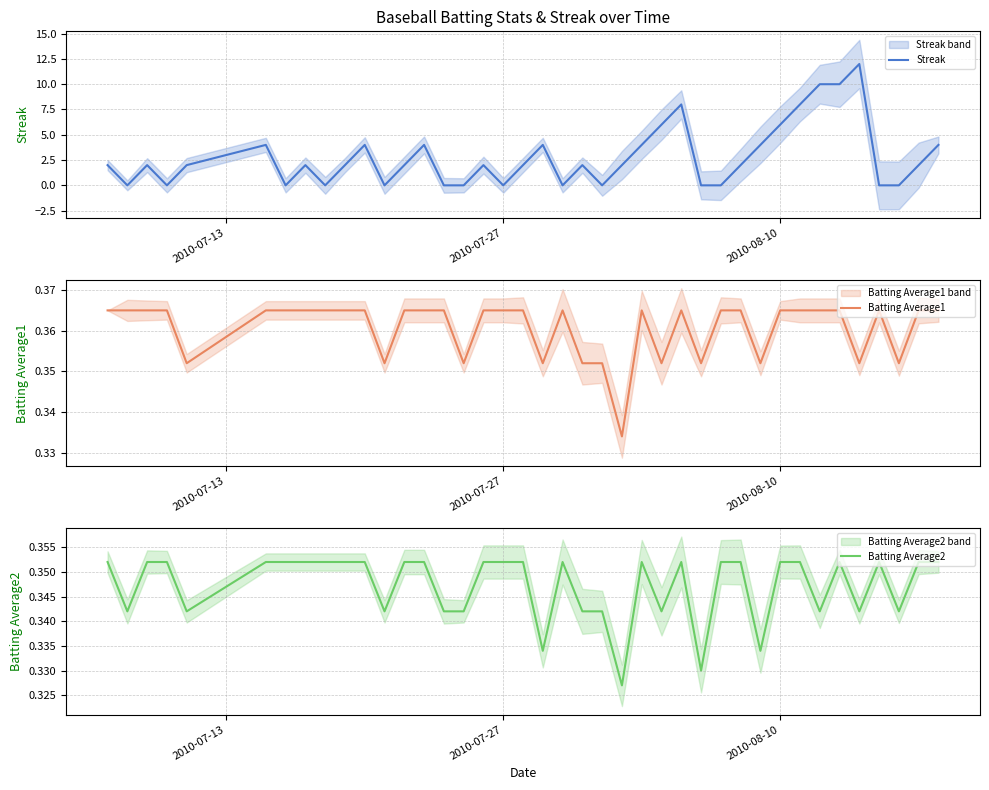

What is the sum of all Batting Average2 values?

13.9